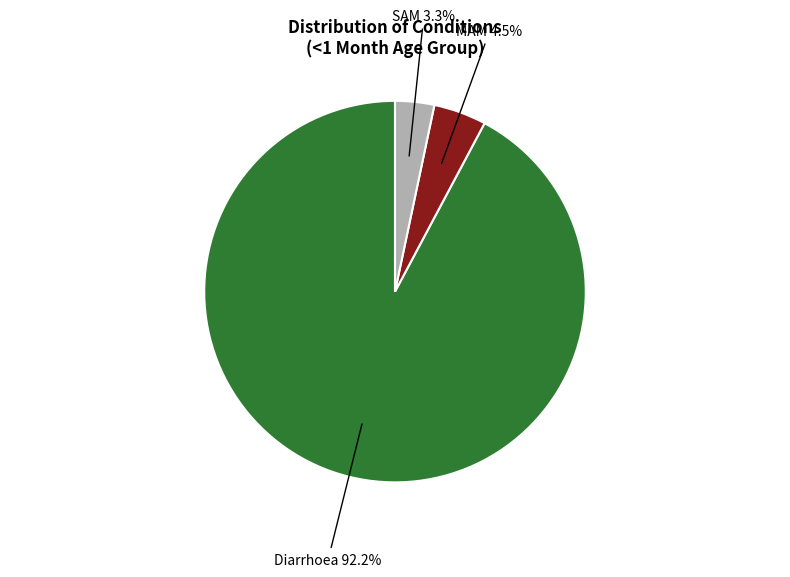

Is there any slice that represents more than half of the pie?

Yes